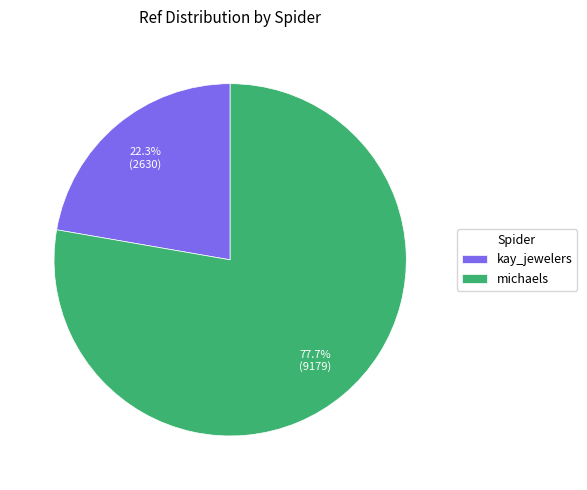

Count the number of slices in the pie.

2